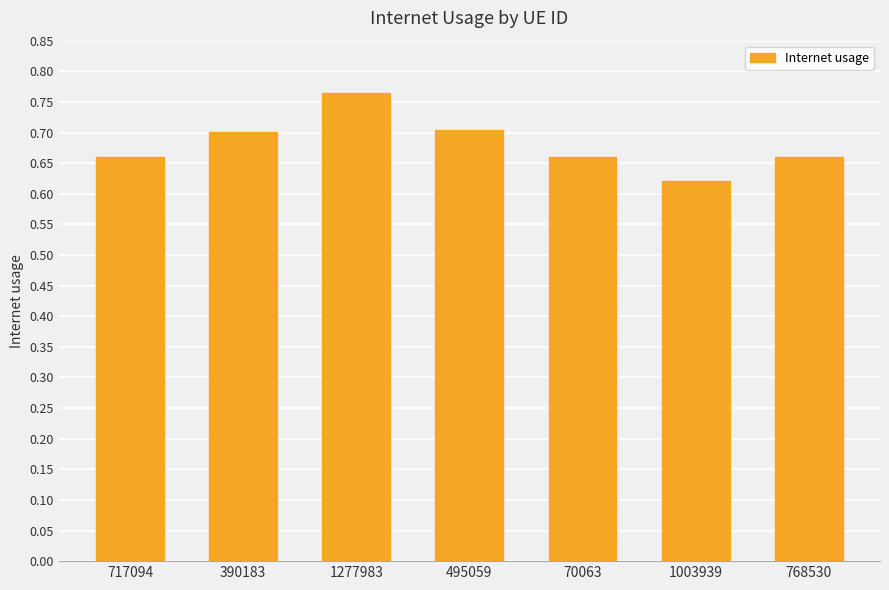

Where is the data nearest to the value 0?

1003939